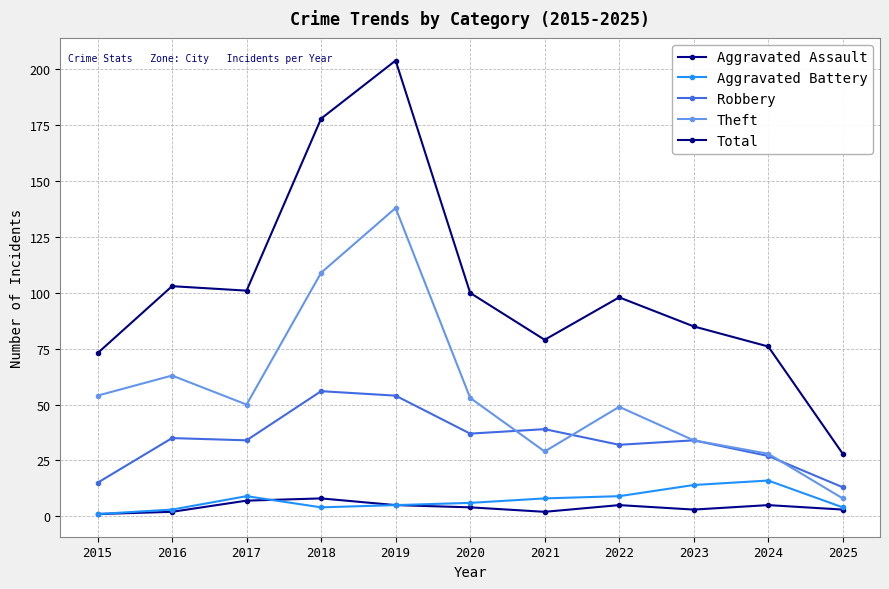

True or false: Theft and Aggravated Battery cross at least once.

False